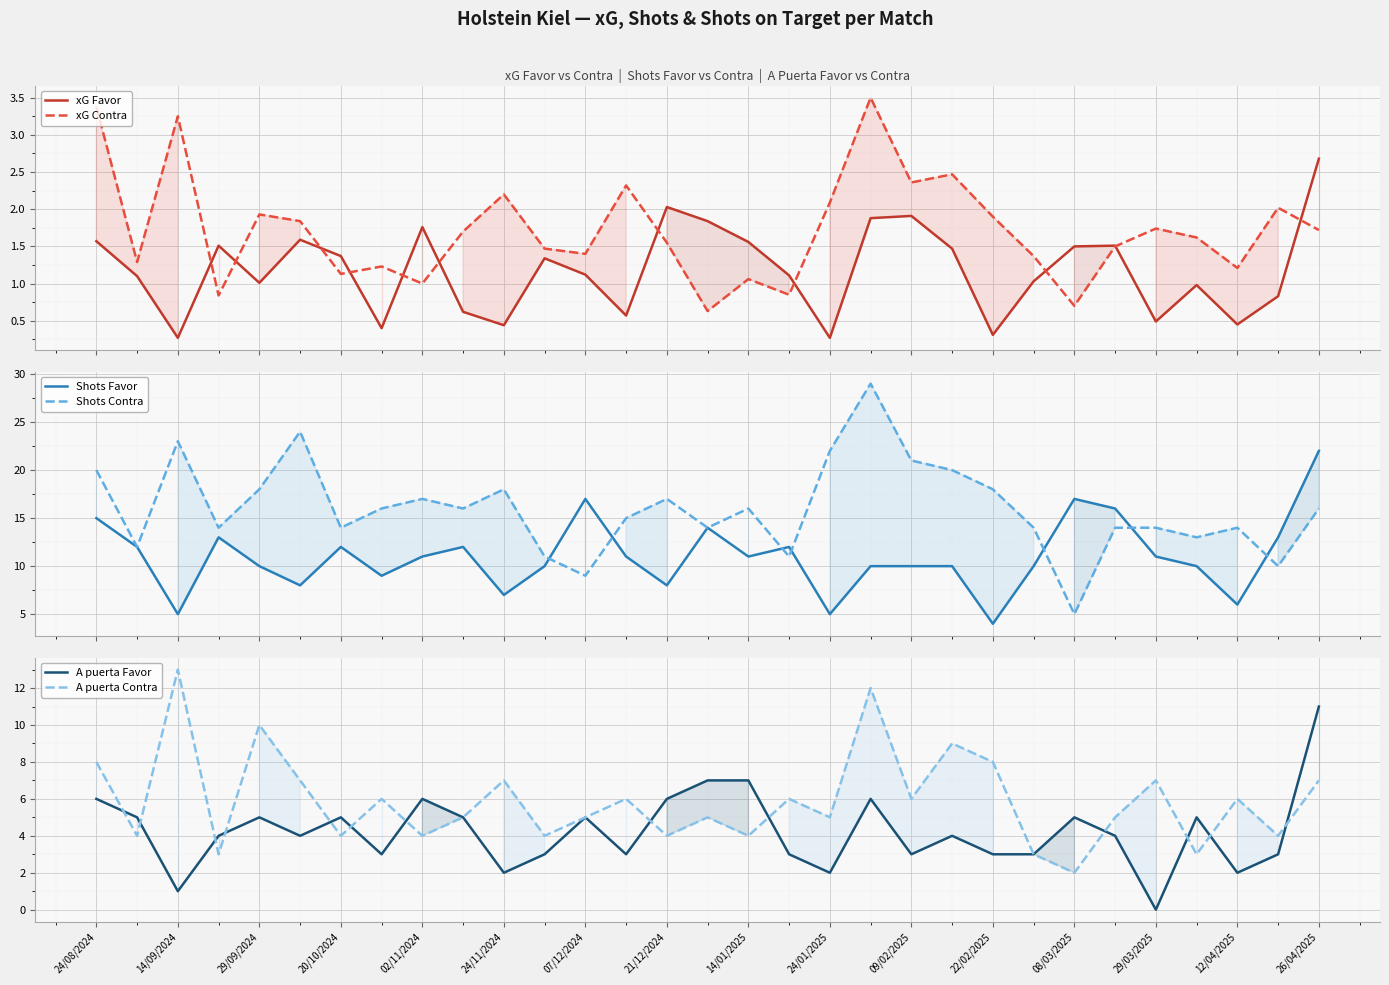

How many values in the A puerta Favor series are below 4?

13